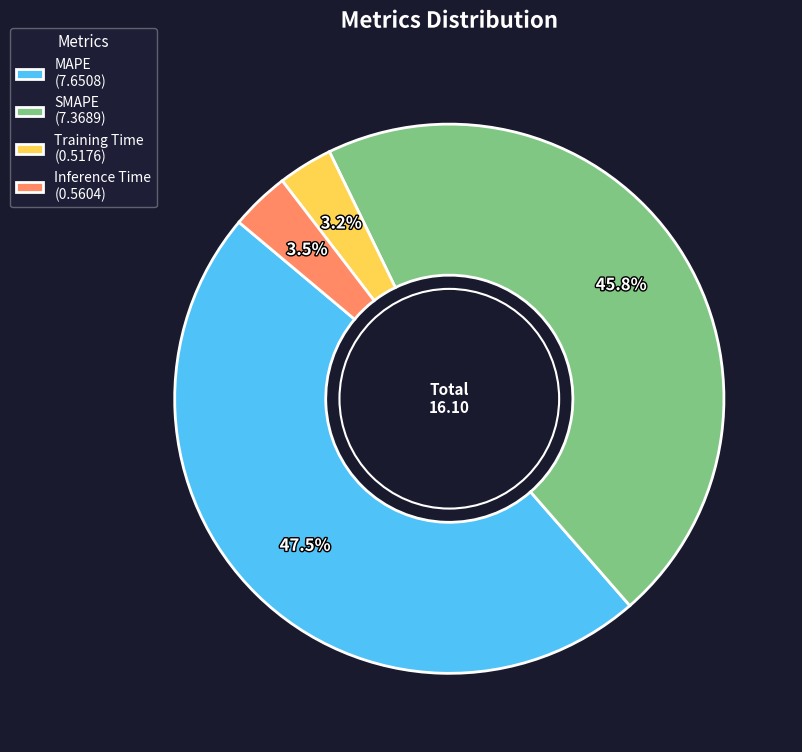

Which has a higher value, Training Time (0.5176) or SMAPE (7.3689)?

SMAPE (7.3689)